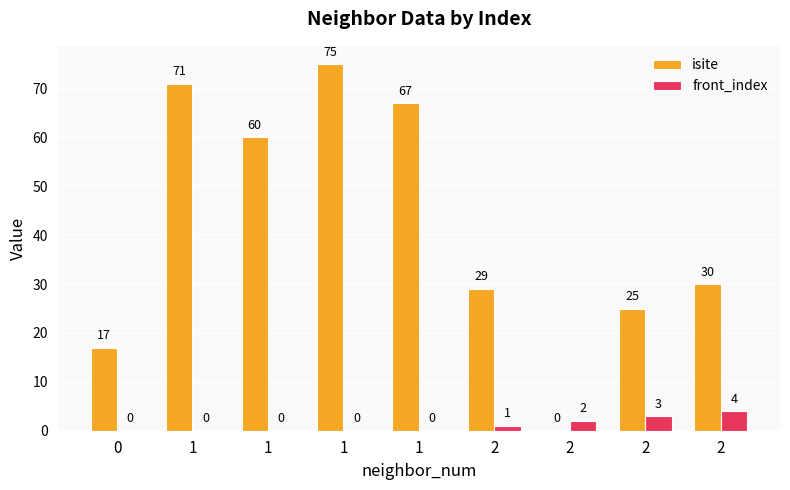

What is the total value across all series at 1?

71